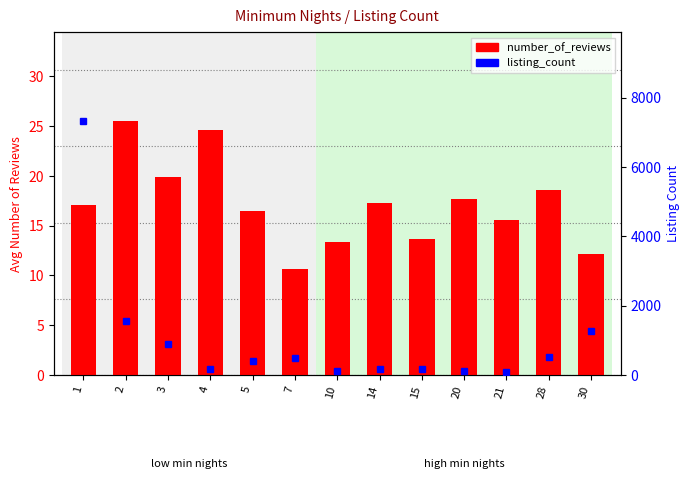

What is the sum of all number_of_reviews values?

222.3